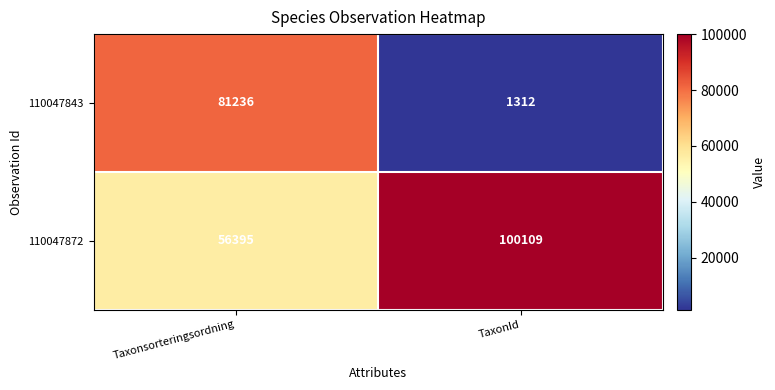

How many series are shown in this chart?

2